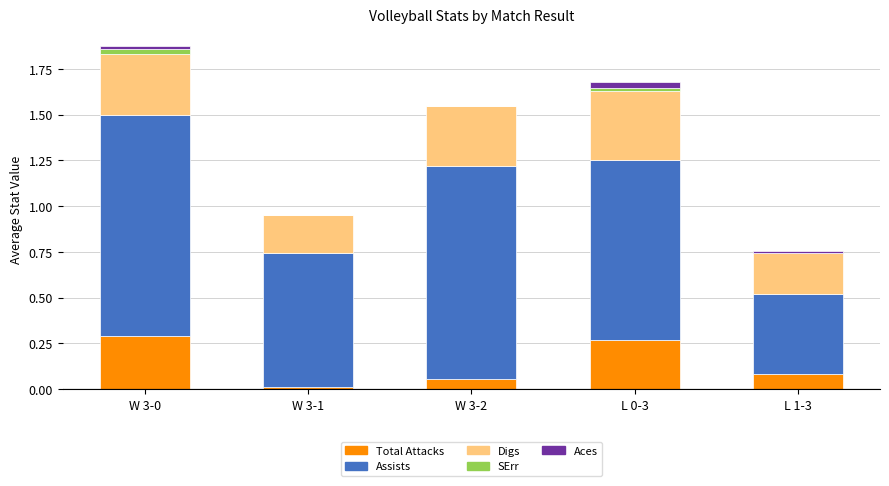

What is the total value across all series at W 3-2?

1.5